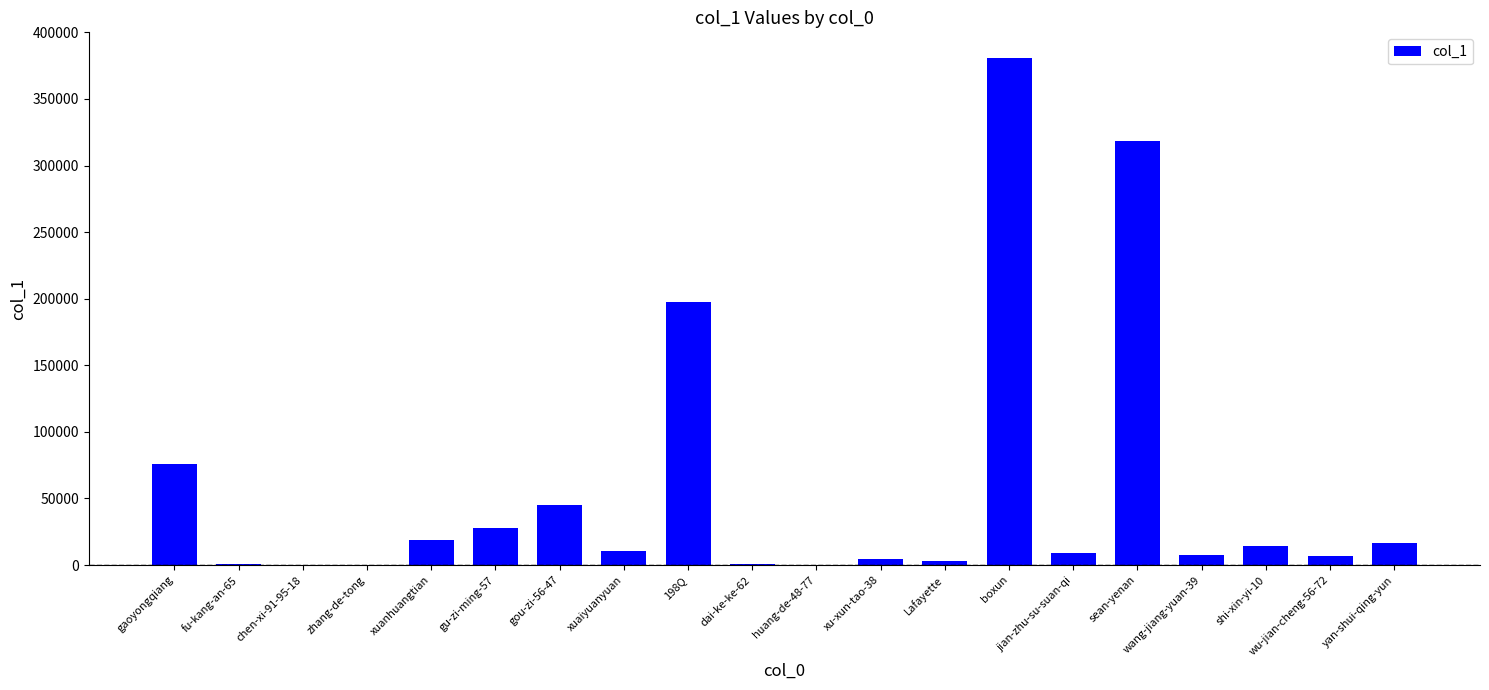

What is the change in value from jian-zhu-su-suan-qi to sean-yenan?

+308915